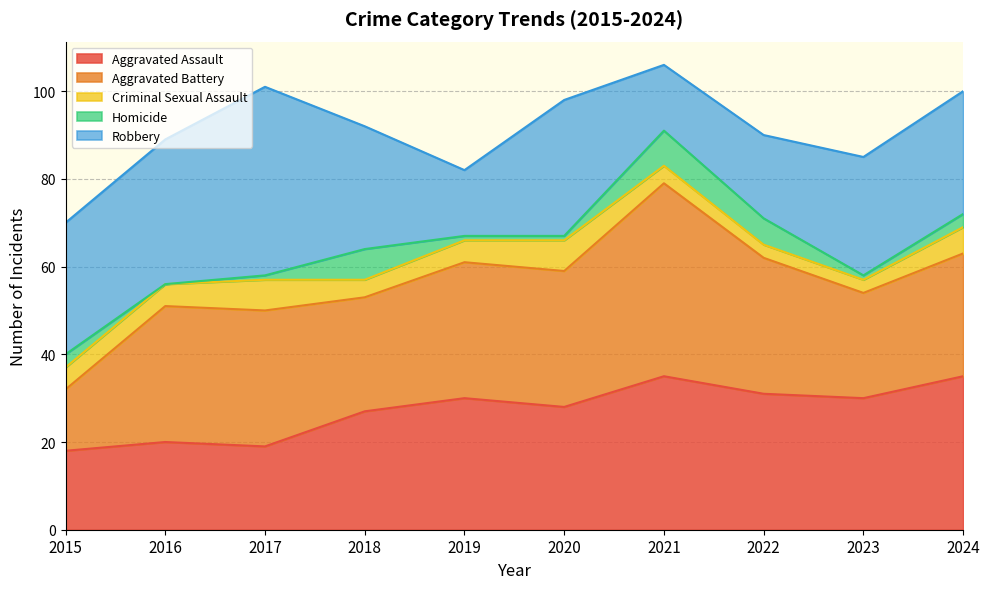

Rank the series at 2017 from highest to lowest value.

Robbery, Aggravated Battery, Aggravated Assault, Criminal Sexual Assault, Homicide